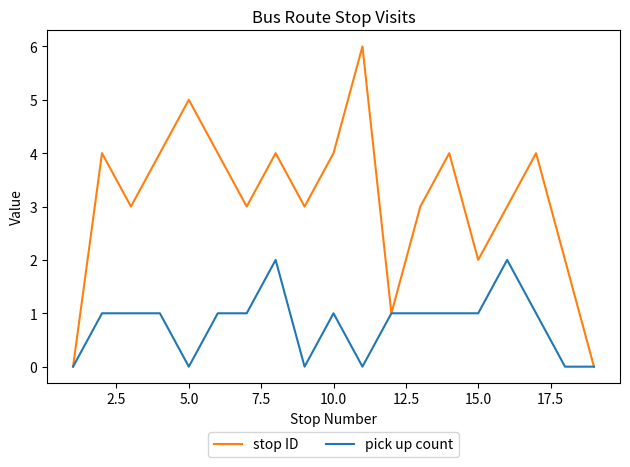

List the series in order of their overall mean, lowest first.

pick up count, stop ID